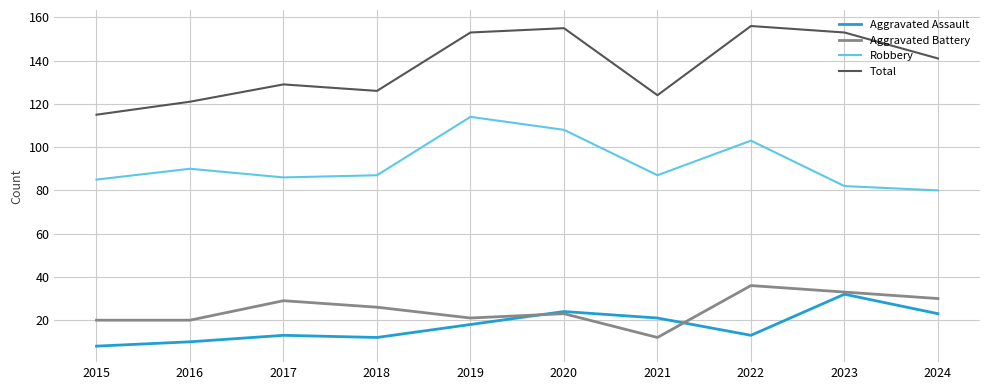

Reading left to right, list all the values displayed in this chart.

Aggravated Assault: 8	10	13	12	18	24	21	13	32	23
Aggravated Battery: 20	20	29	26	21	23	12	36	33	30
Robbery: 85	90	86	87	114	108	87	103	82	80
Total: 115	121	129	126	153	155	124	156	153	141